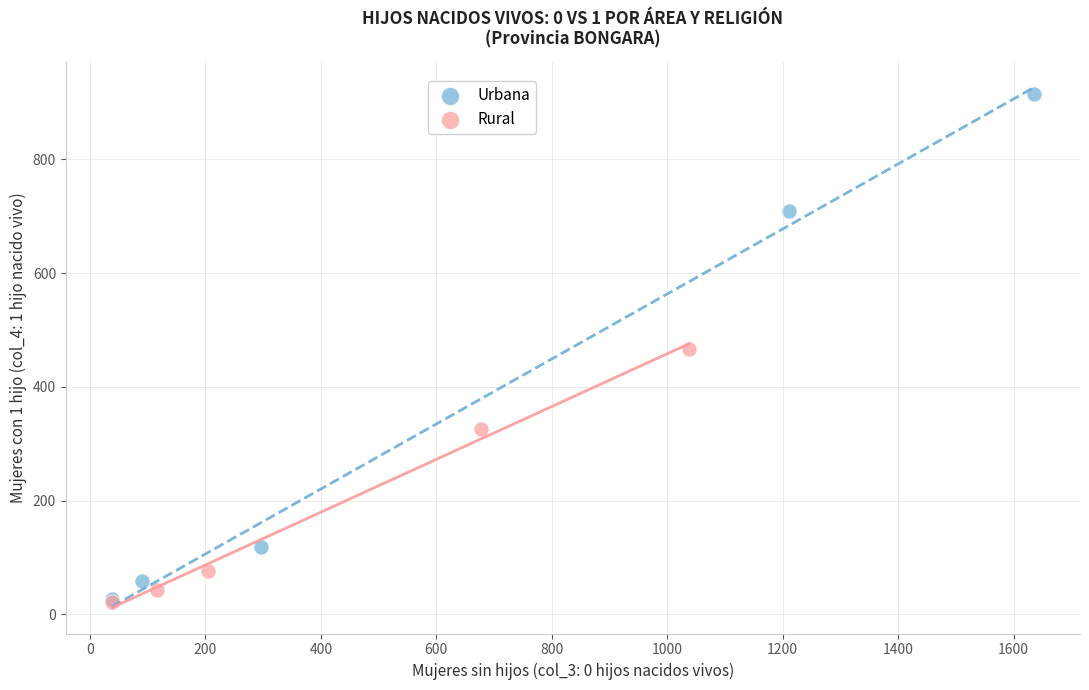

Which series contains the highest Y value?

Urbana